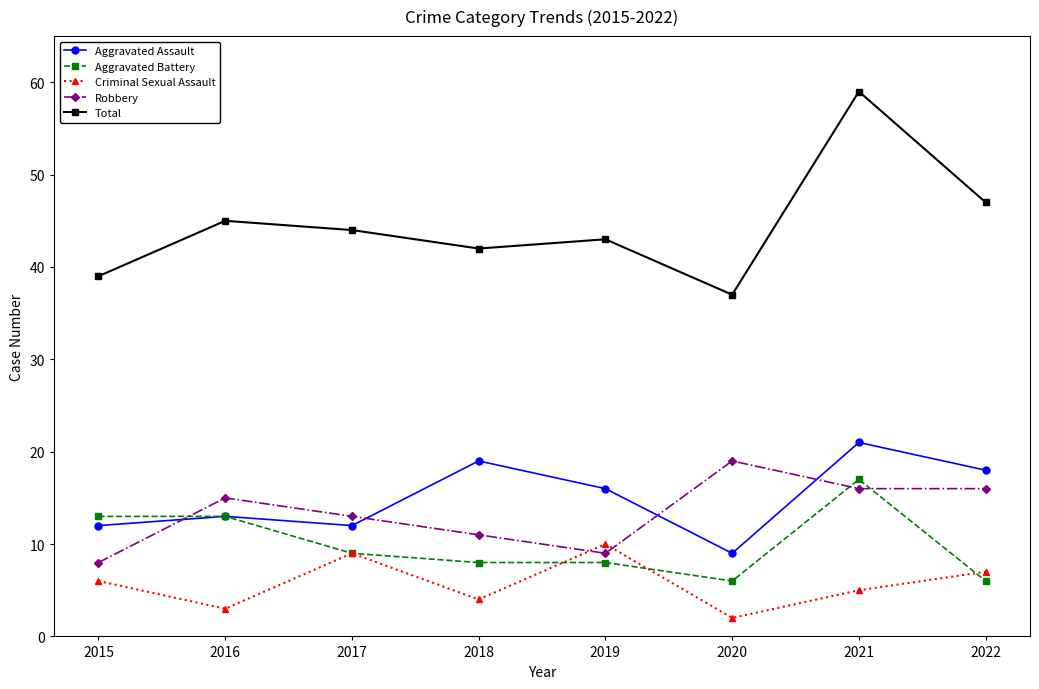

What are all the series names shown in the legend?

Aggravated Assault, Aggravated Battery, Criminal Sexual Assault, Robbery, Total